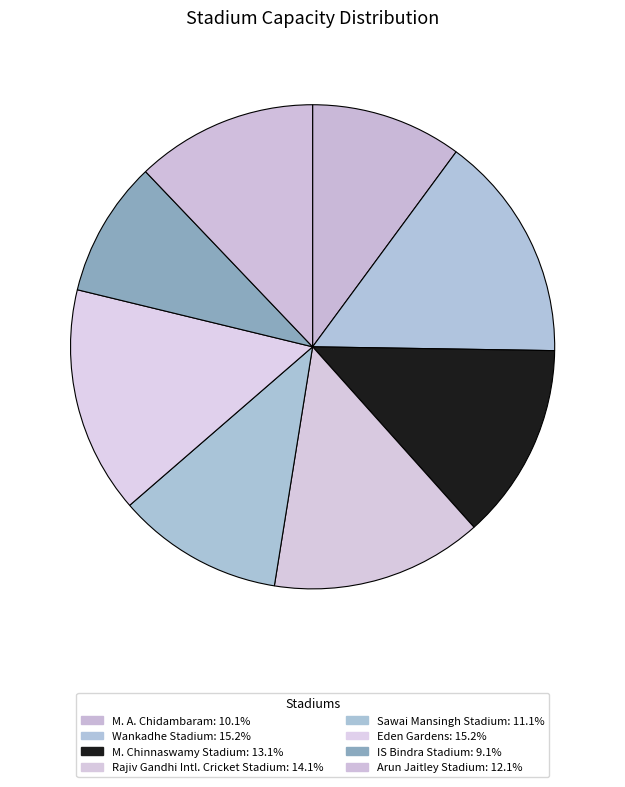

Count the number of slices in the pie.

8